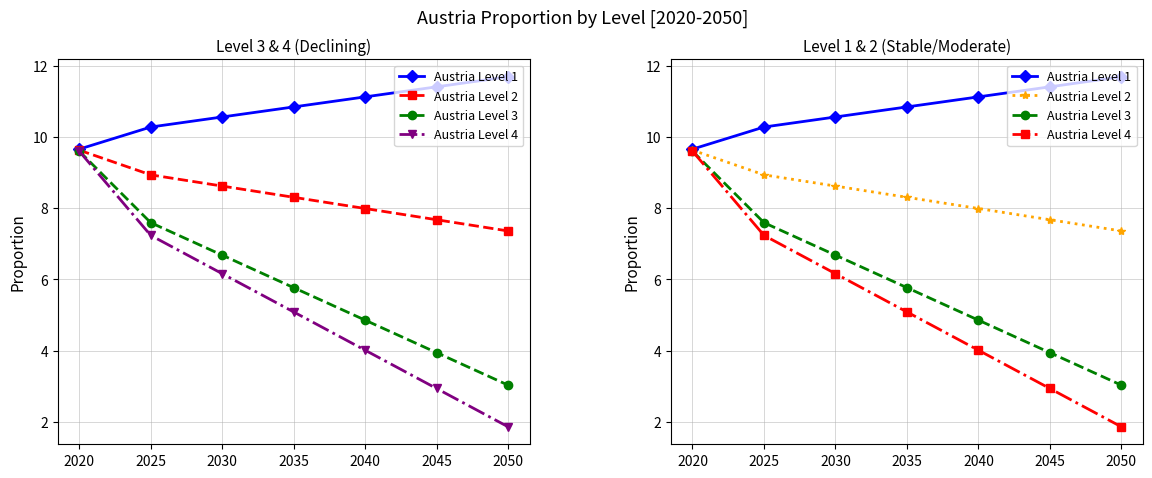

At which label does Austria Level 4 first exceed 5?

2020